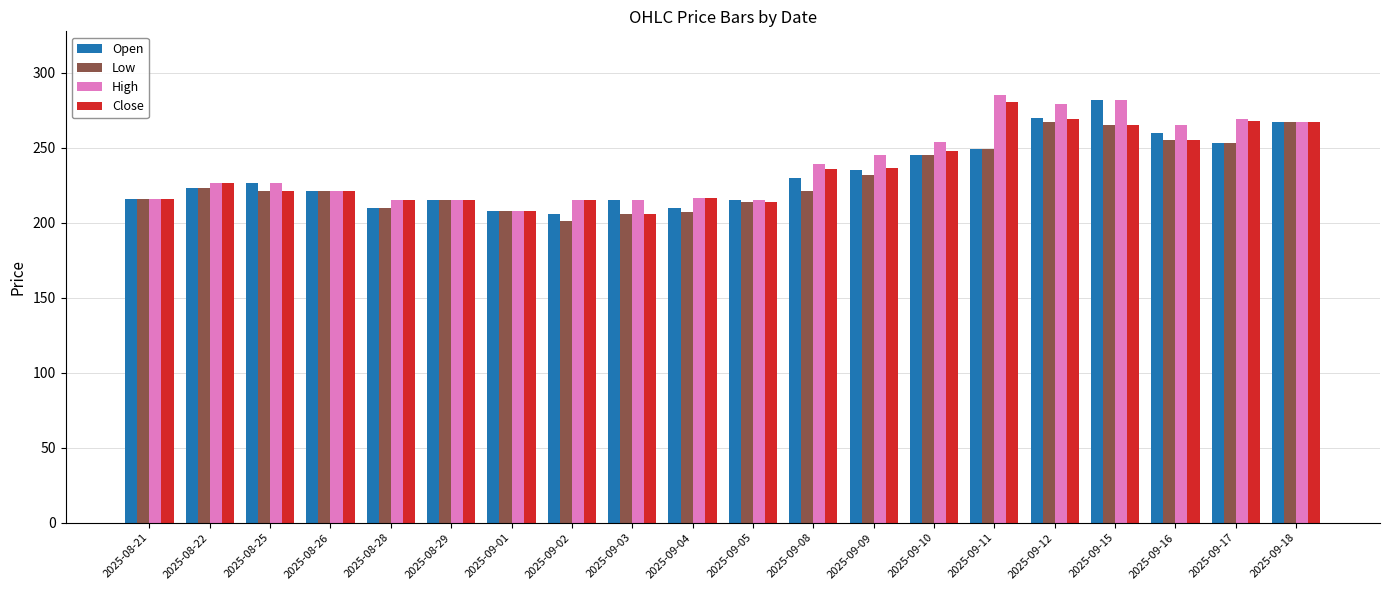

How many groups of bars are there?

20